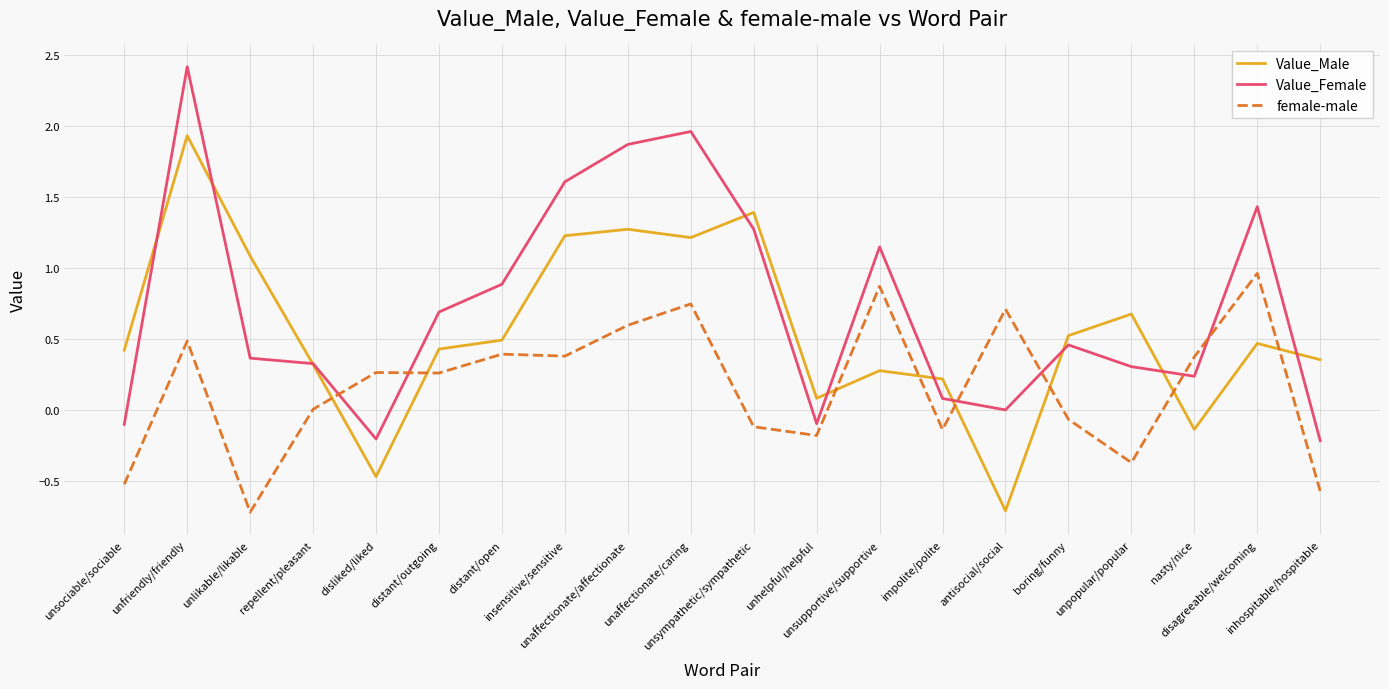

At which category is the sum across all series the highest?

unfriendly/friendly